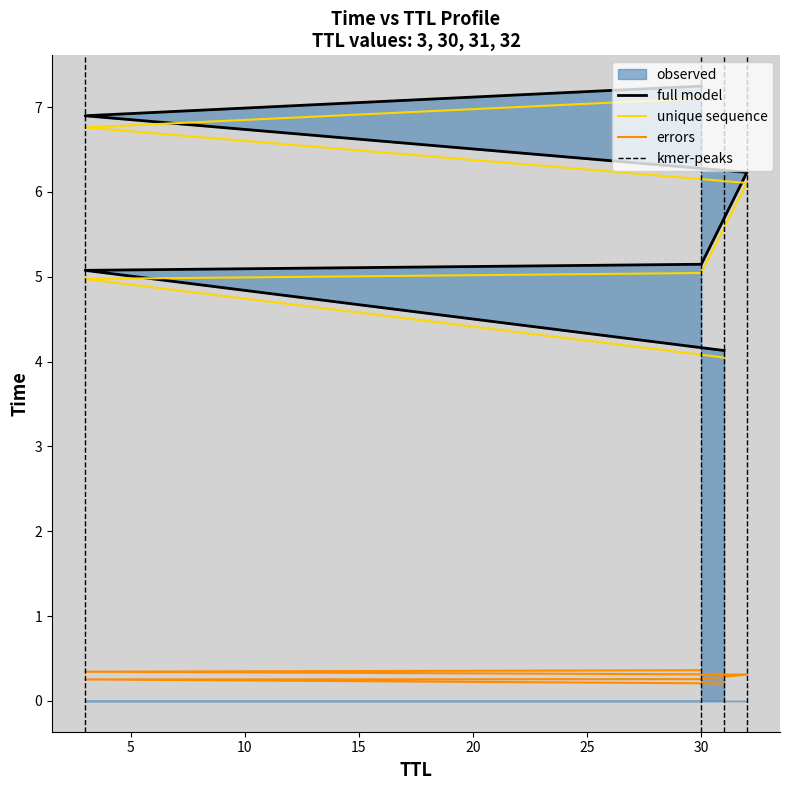

What is the label of the 6th point from the left?

30